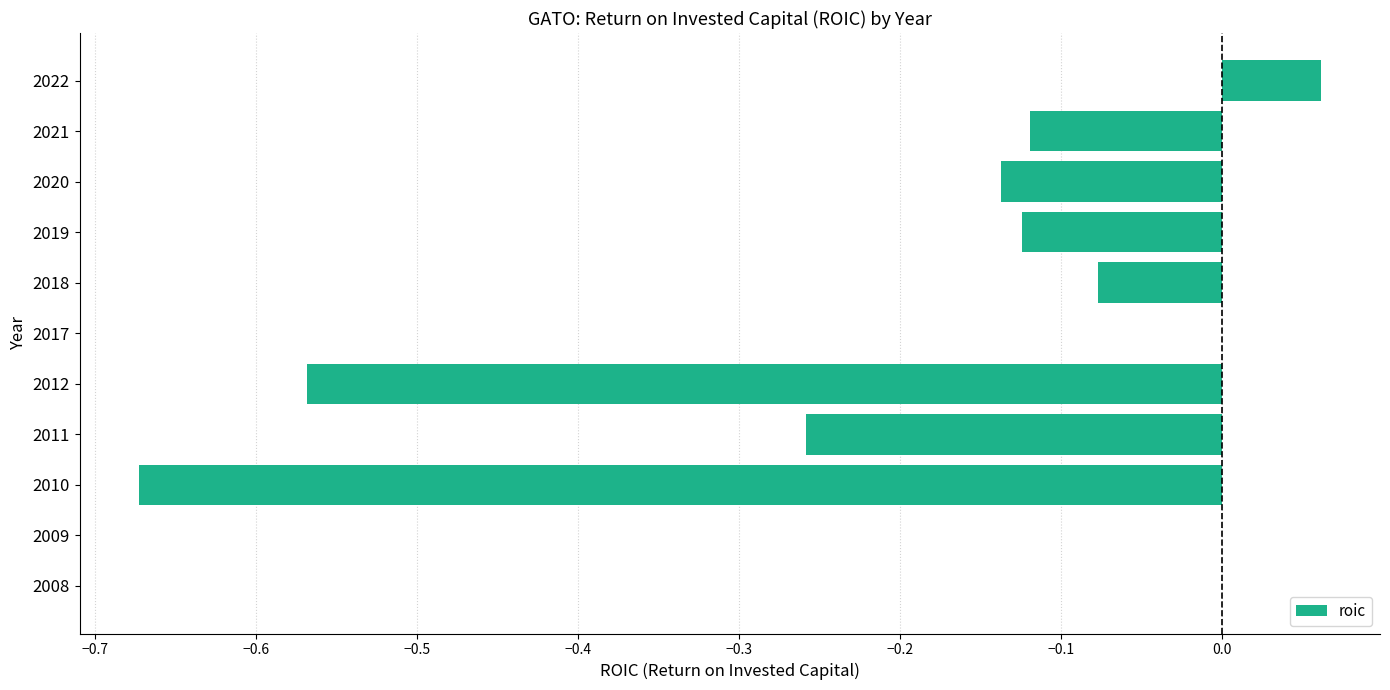

How many categories are shown in the chart?

11